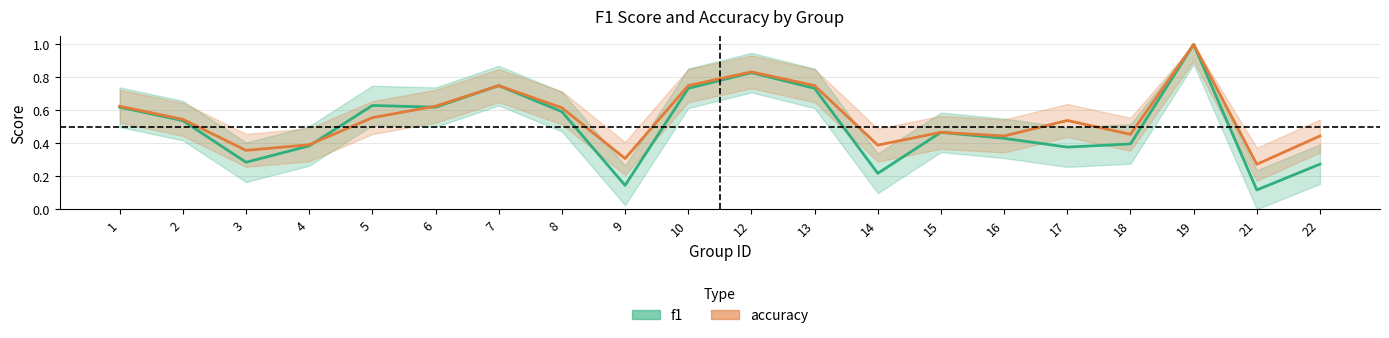

True or false: accuracy and f1 cross at least once.

True